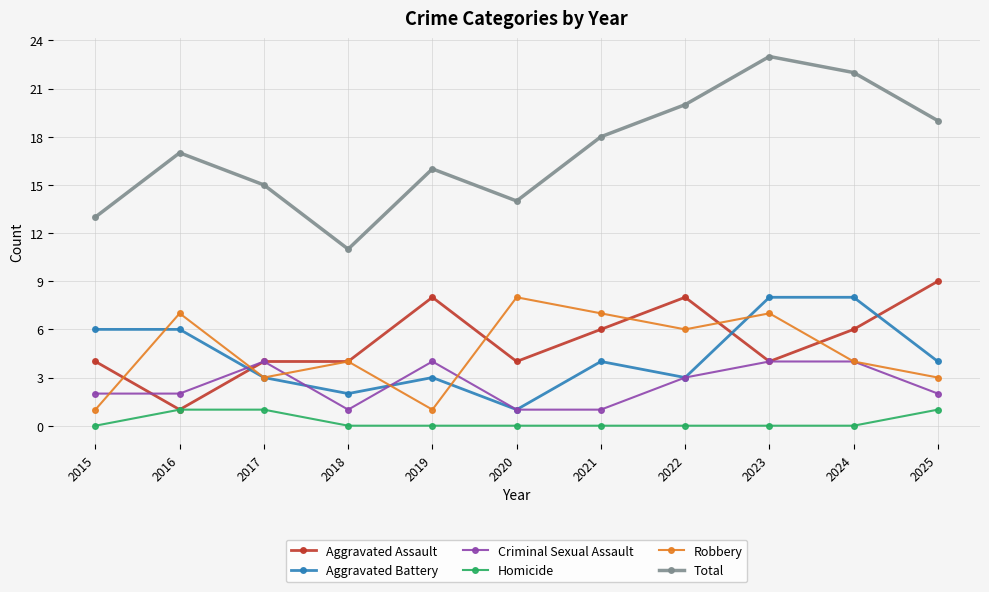

What is the difference between the Robbery values at 2015 and 2016?

6